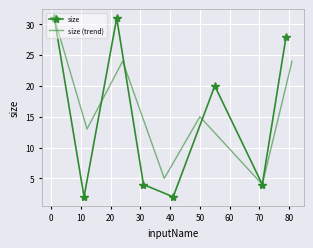

How many interior local peaks does the size series have?

2